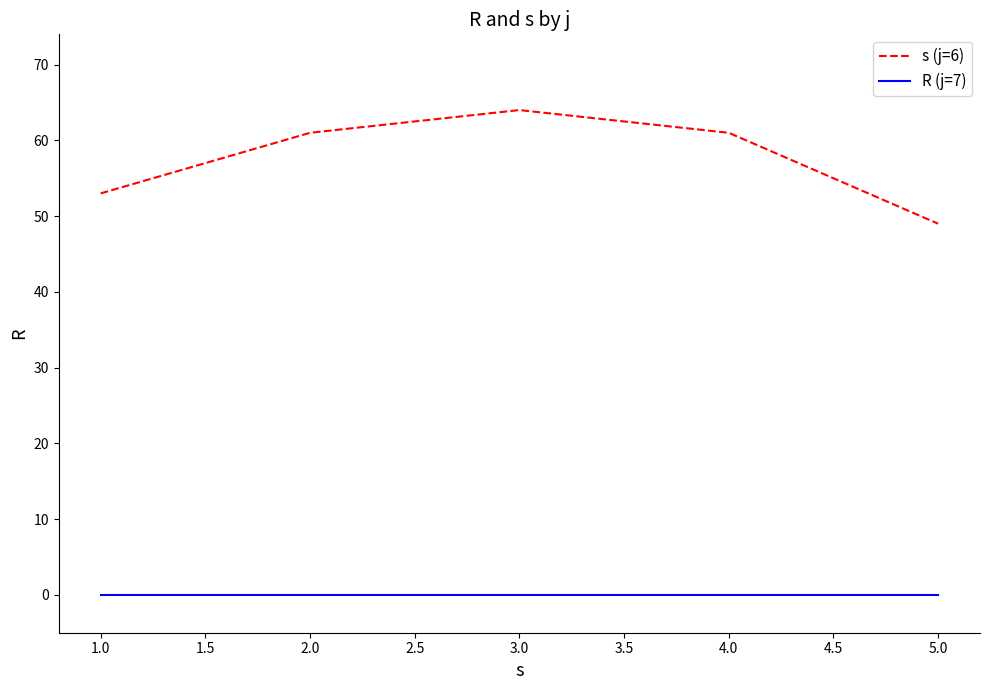

How many lines are shown in the chart?

2